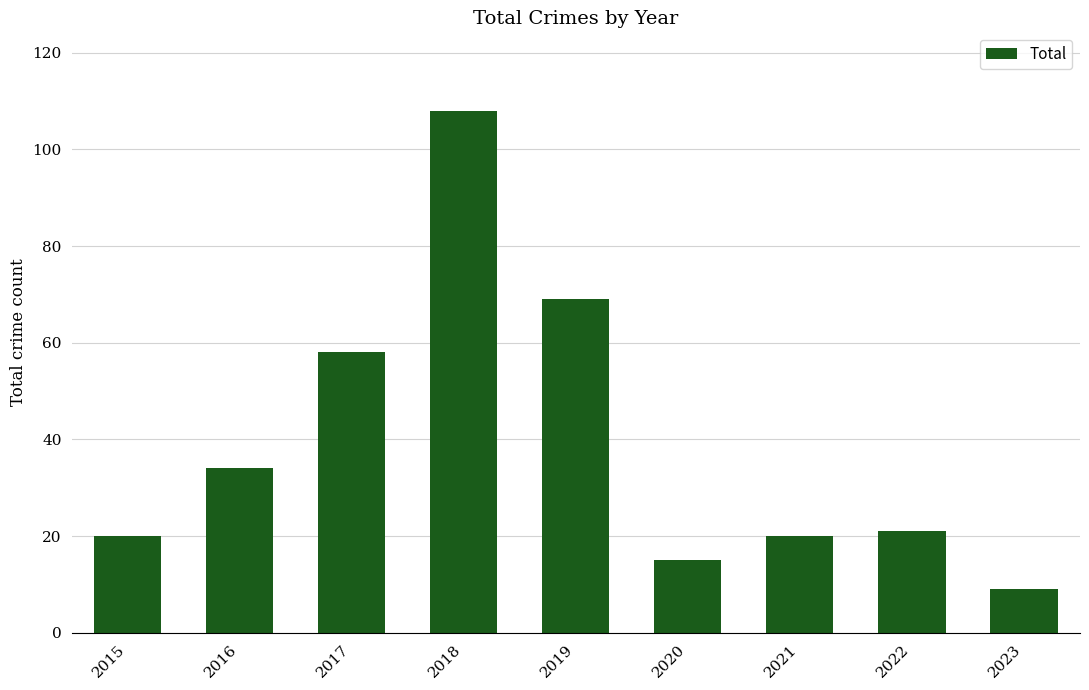

Read the value at 2020.

15